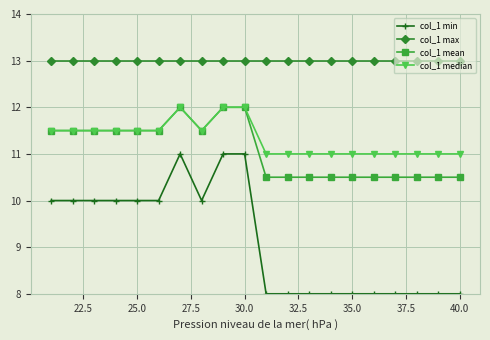

What is the value of the col_1 max point at the 15th from the left?

13.0